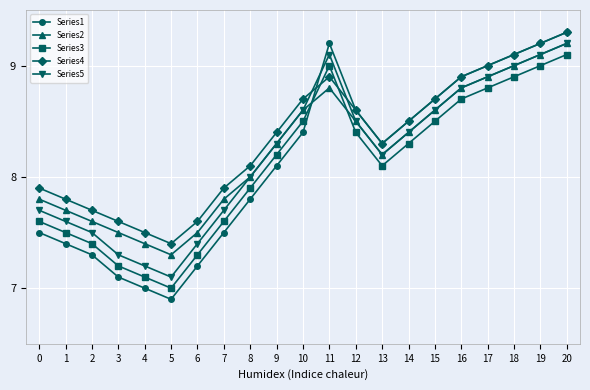

Is it true that Series5 equals 8.3 at 9?

True